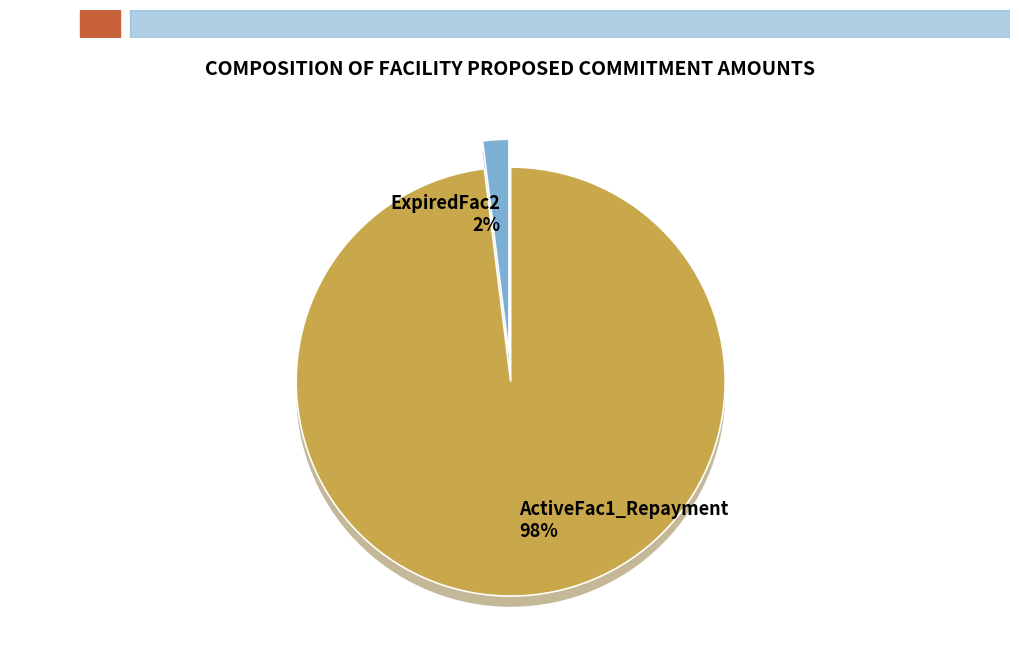

How many slices are in this pie chart?

2